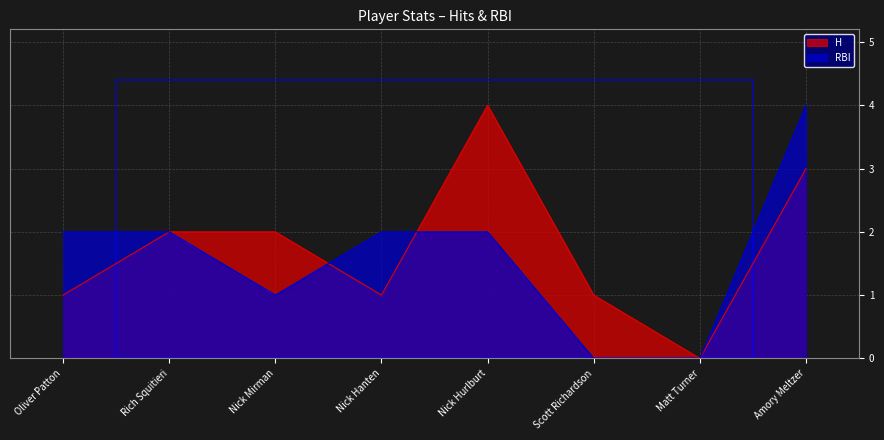

How many H values are between 1 and 3?

6